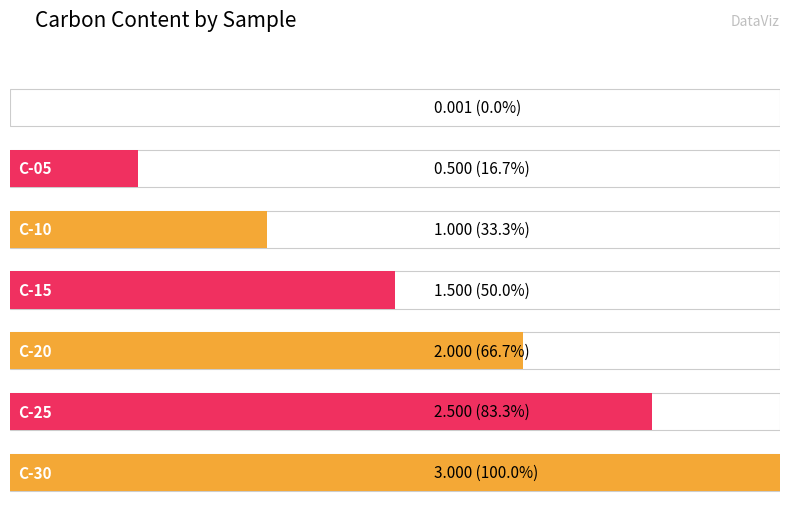

Which category has the highest value across all series?

C-30